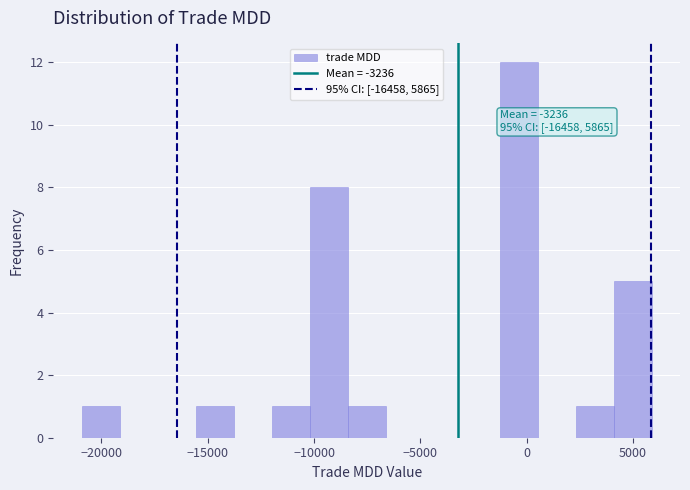

Around what value on the x-axis is the tallest bar? Give the approximate position of its centre, as read against the axis.

-500